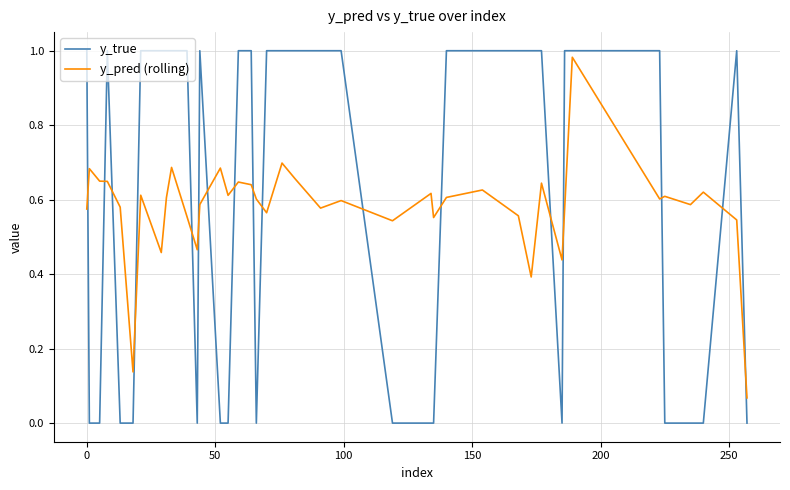

Which series has the widest spread of values?

y_true